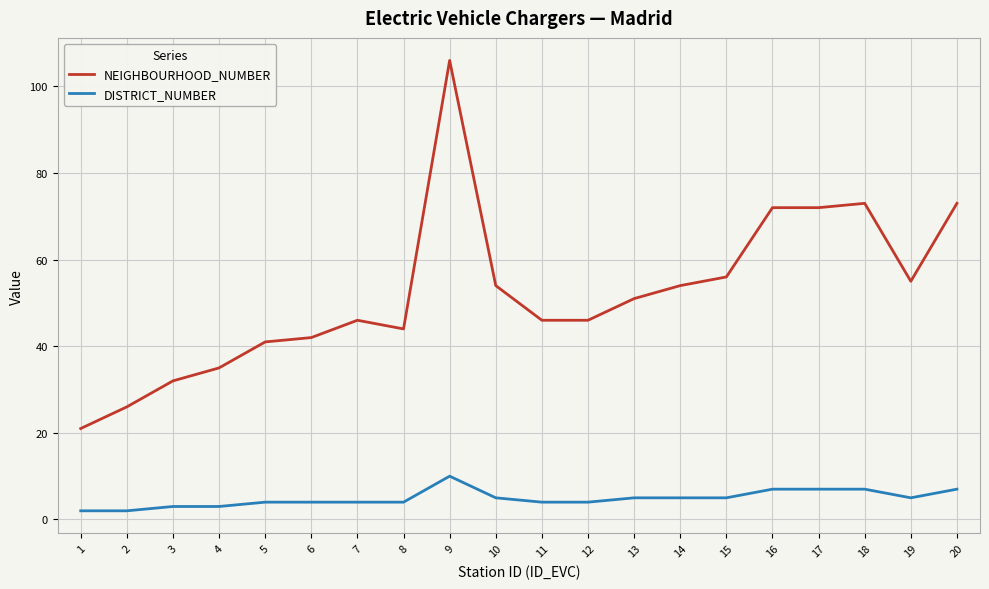

What is the maximum value for DISTRICT_NUMBER?

10